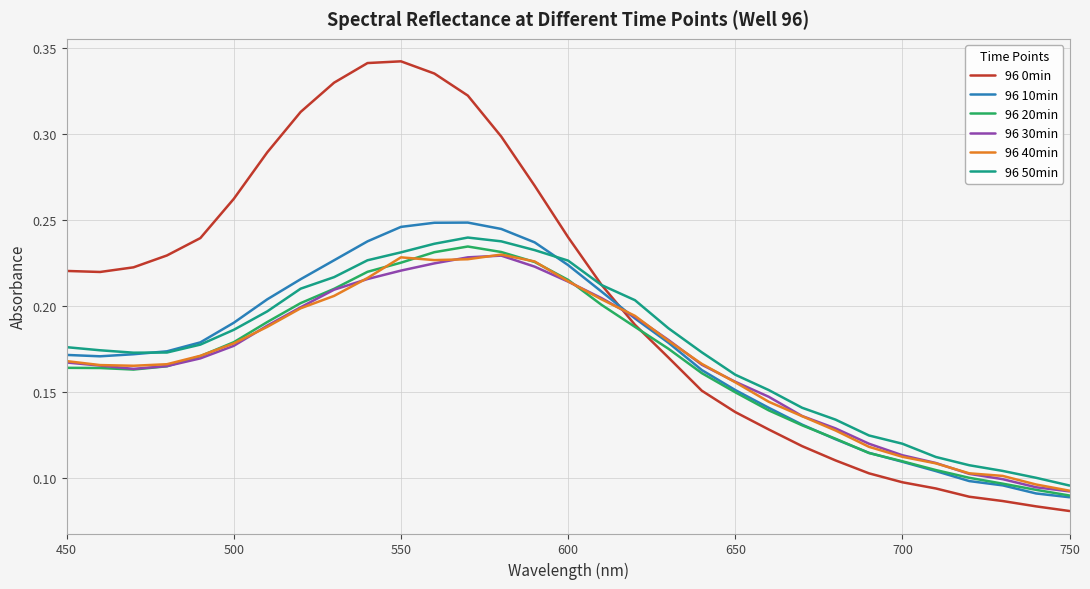

After their last crossing, which series has the higher values: 96 0min or 96 40min?

96 40min